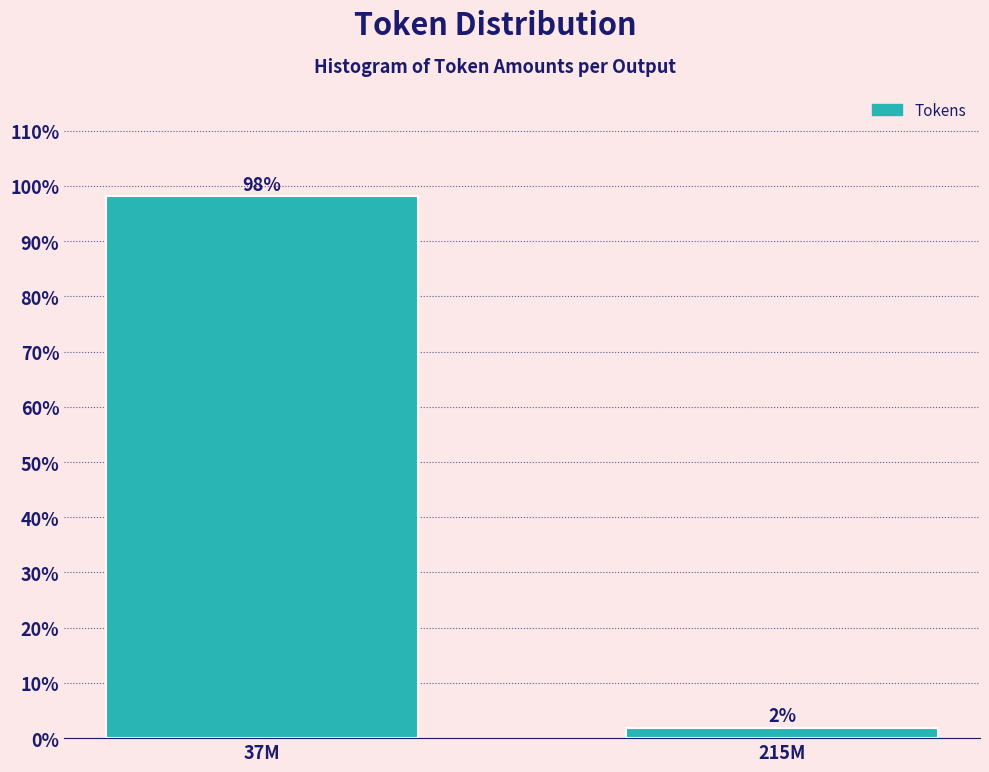

Rank the categories by value from highest to lowest.

37M, 215M